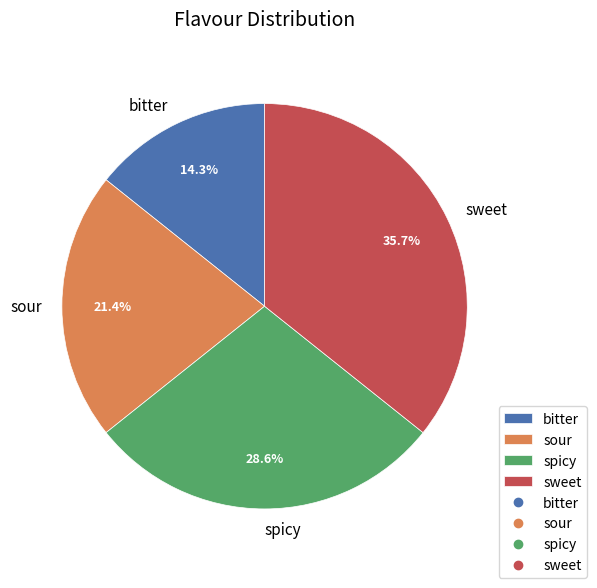

What is the smallest slice in the pie chart?

bitter